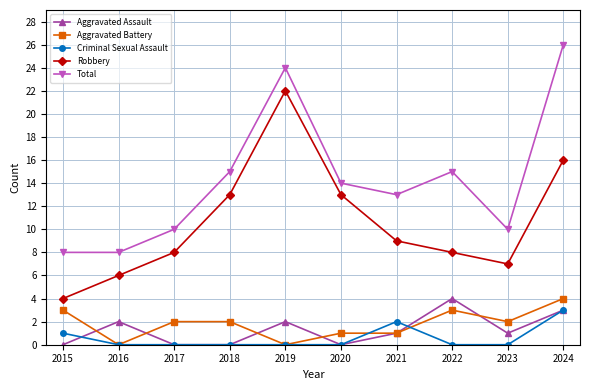

True or false: Robbery and Total cross at least once.

False